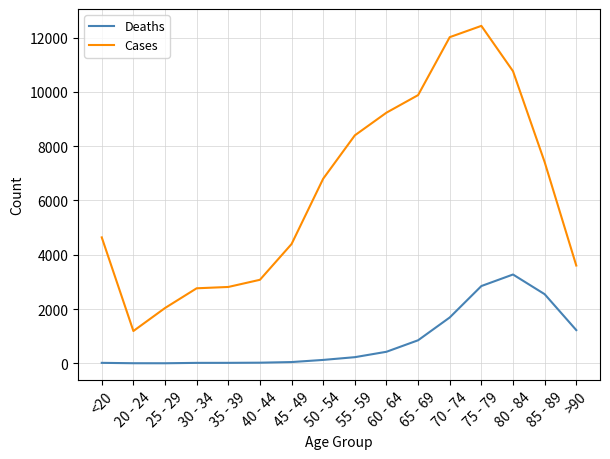

In Cases, how many points are lower than both neighbors (excluding endpoints)?

1